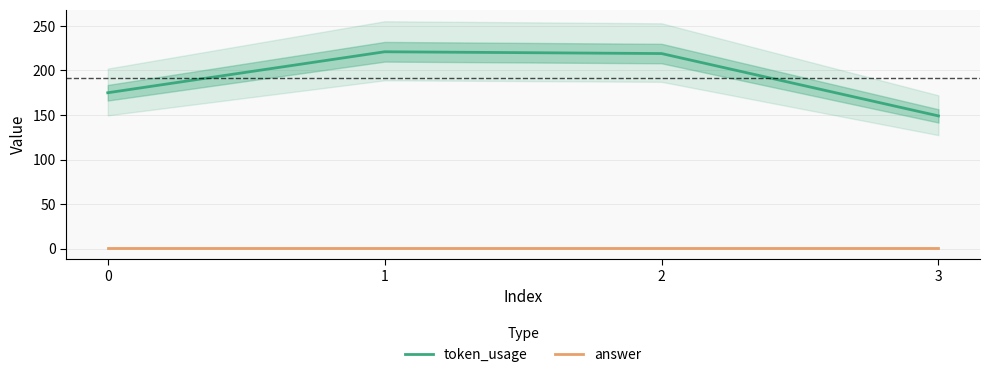

How many interior local peaks does the token_usage series have?

1